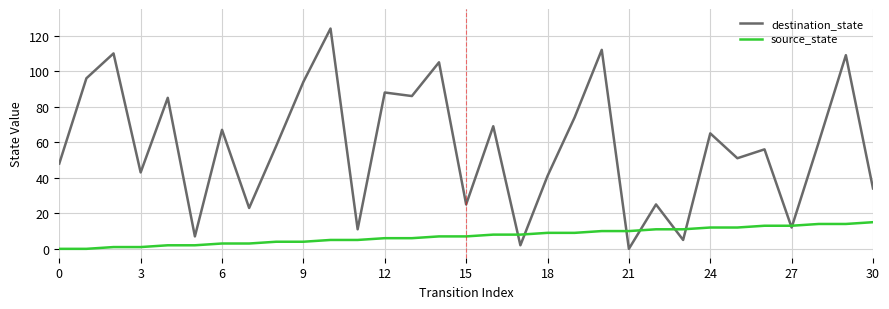

Rank the series by their average value, from lowest to highest.

source_state, destination_state